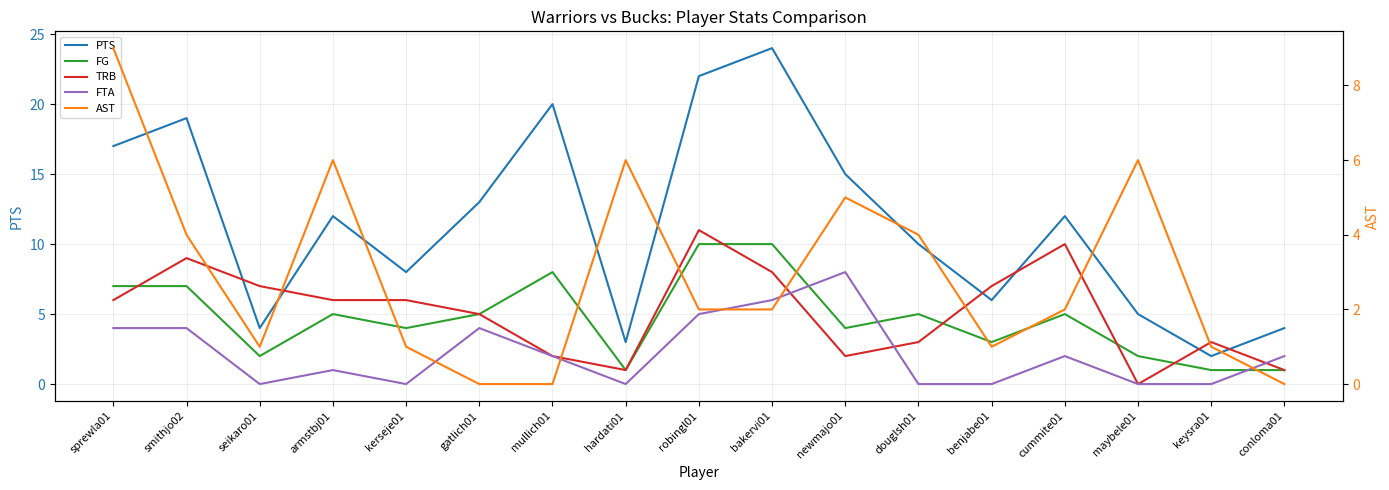

How many data points in FG are less than 5?

8